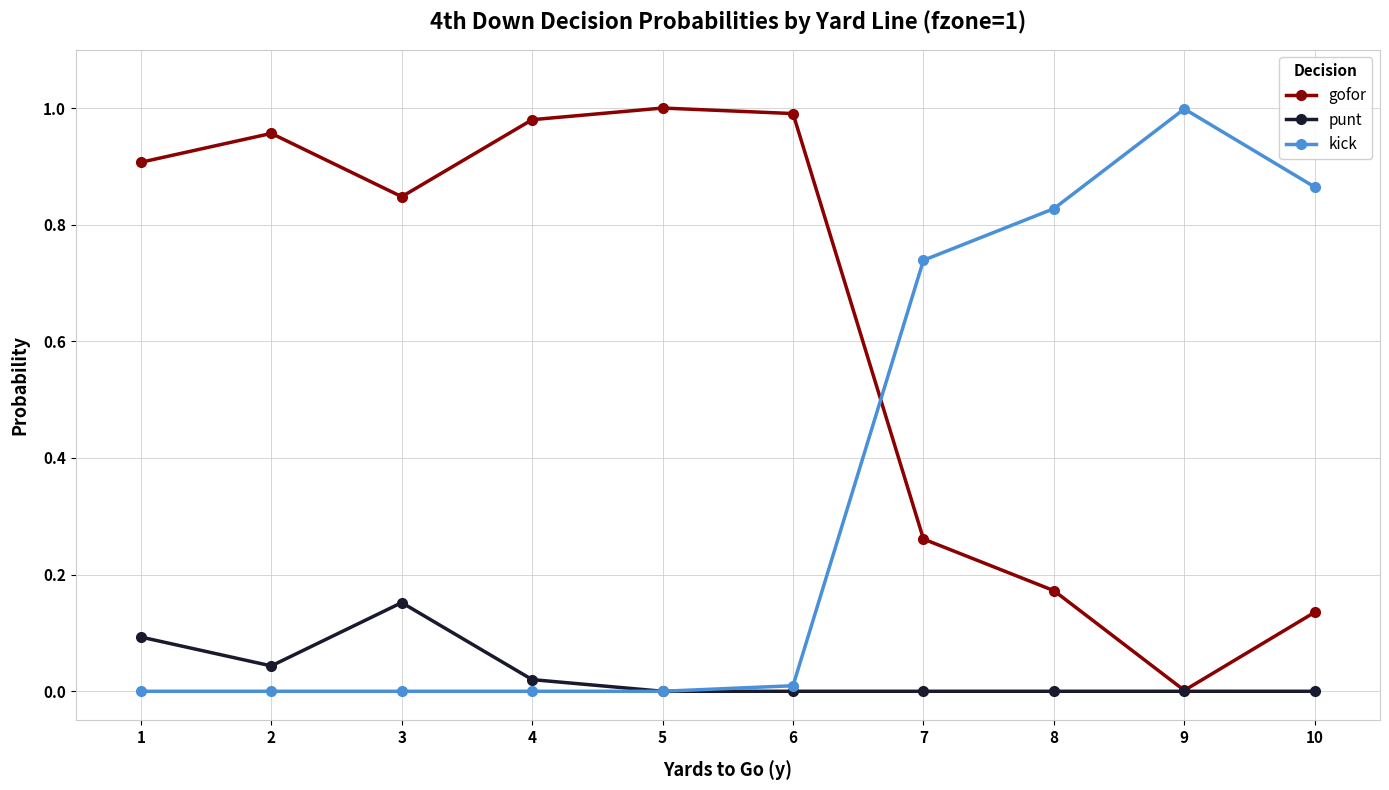

The gofor series shows 0.0 at 9. True or false?

True